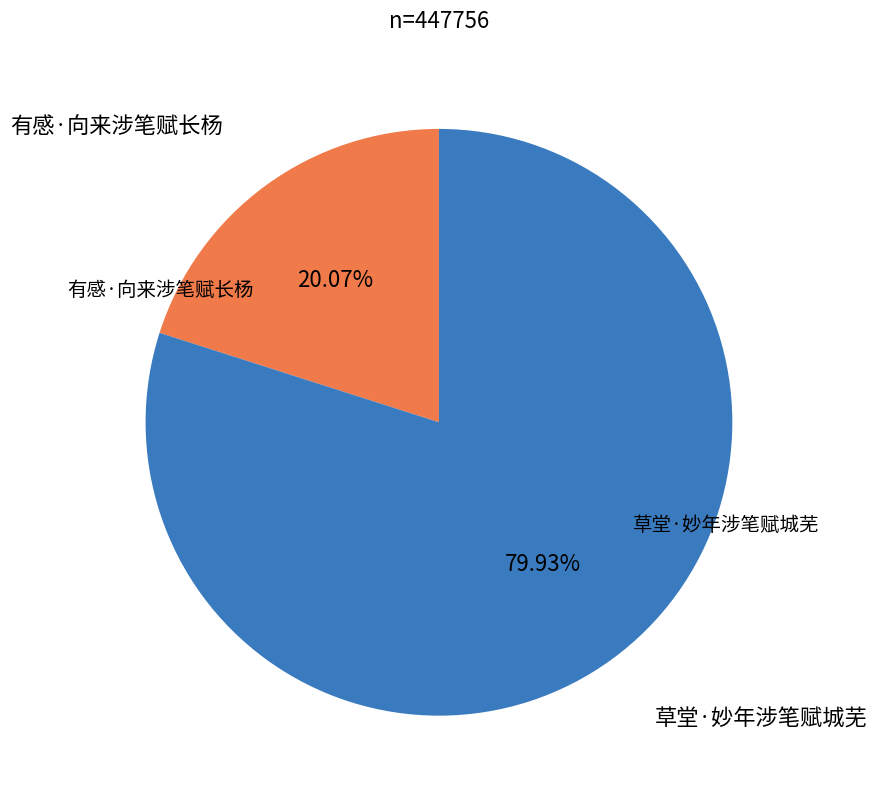

Is there a majority slice in this chart?

Yes